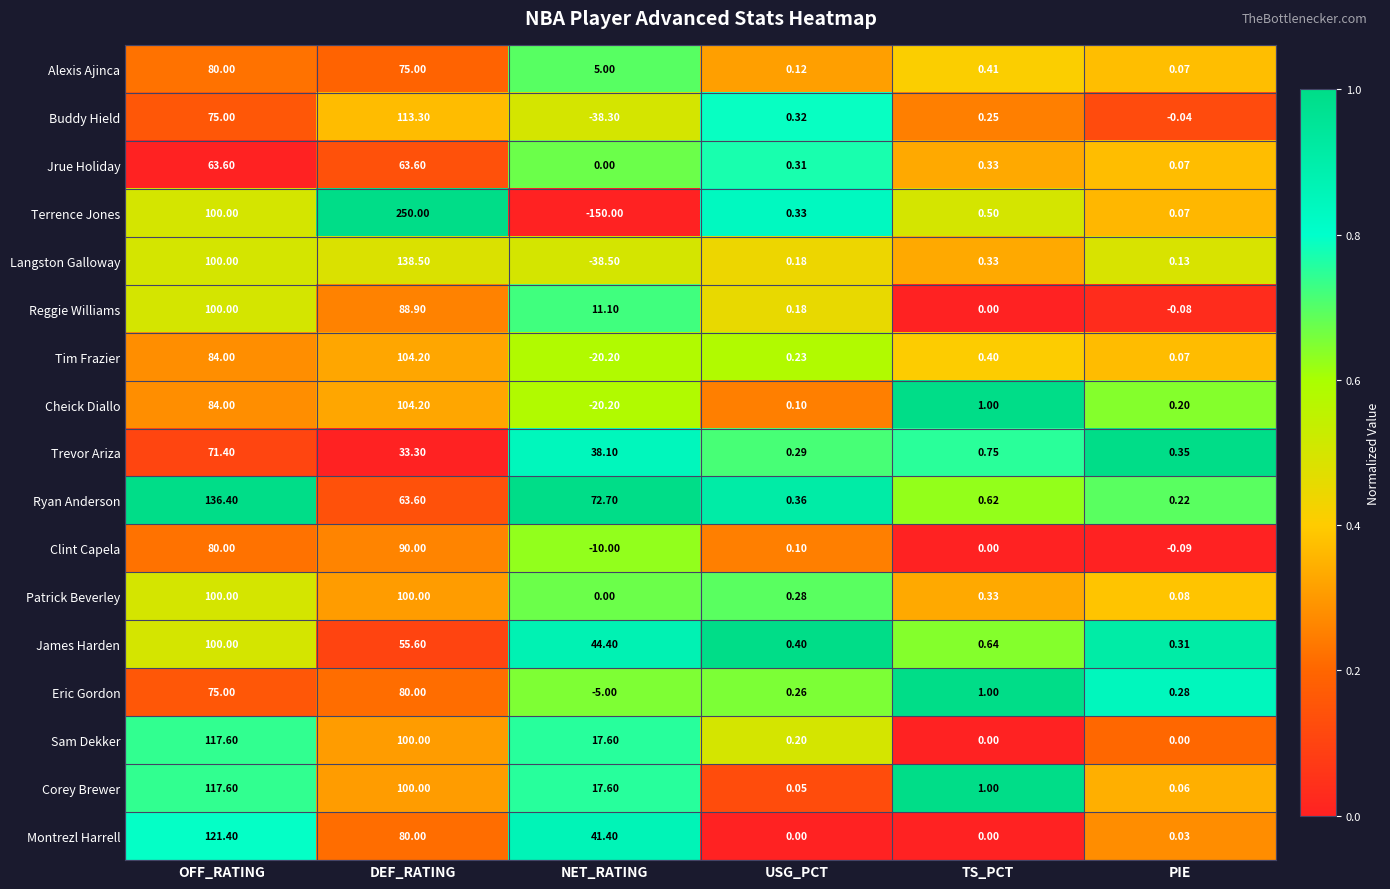

What is the difference between the highest and lowest values at TS_PCT?

1.0